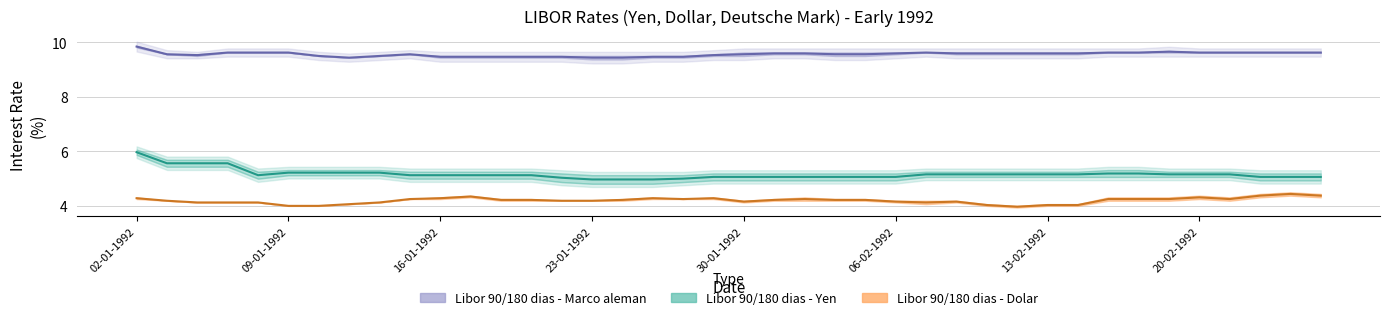

Where is Libor 90 dias - Yen nearest to the value 5?

23-01-1992